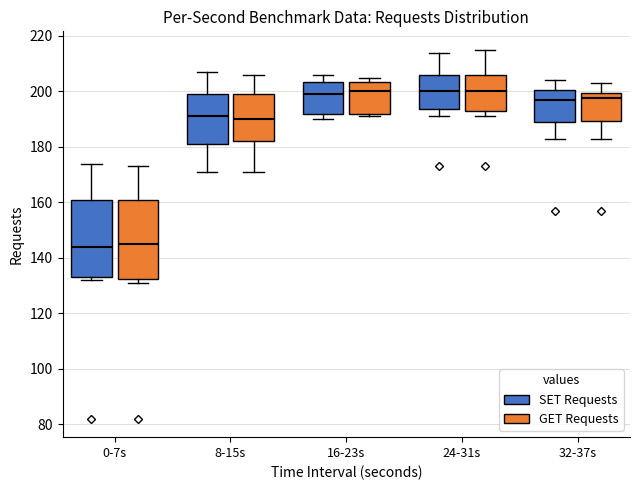

Reading left to right, read every box against the y-axis: the position of its median line, the range the box covers, and the ends of its whiskers. The values are not printed on the chart, so give them approximately, as read against the axis.

0-7s (SET Requests): median 144, box 134 to 162, whiskers 132 to 174
0-7s (GET Requests): median 146, box 132 to 162, whiskers 132 (just below the box's lower edge) to 174
8-15s (SET Requests): median 192, box 182 to 200, whiskers 172 to 208
8-15s (GET Requests): median 190, box 182 to 200, whiskers 172 to 206
16-23s (SET Requests): median 200, box 192 to 204, whiskers 190 to 206
16-23s (GET Requests): median 200, box 192 to 204, whiskers 192 (just below the box's lower edge) to 206
24-31s (SET Requests): median 200, box 194 to 206, whiskers 192 to 214
24-31s (GET Requests): median 200, box 194 to 206, whiskers 192 to 216
32-37s (SET Requests): median 198, box 190 to 200, whiskers 184 to 204
32-37s (GET Requests): median 198, box 190 to 200, whiskers 184 to 204